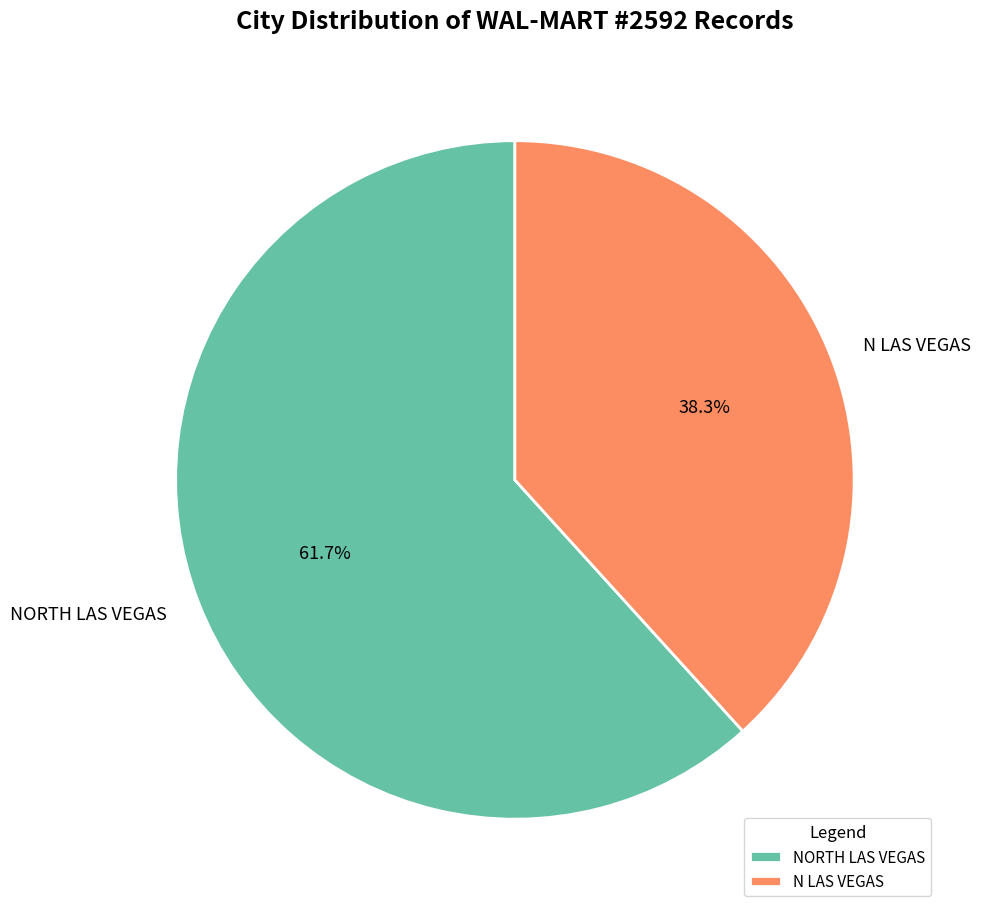

True or false: N LAS VEGAS accounts for 38% of the total.

True